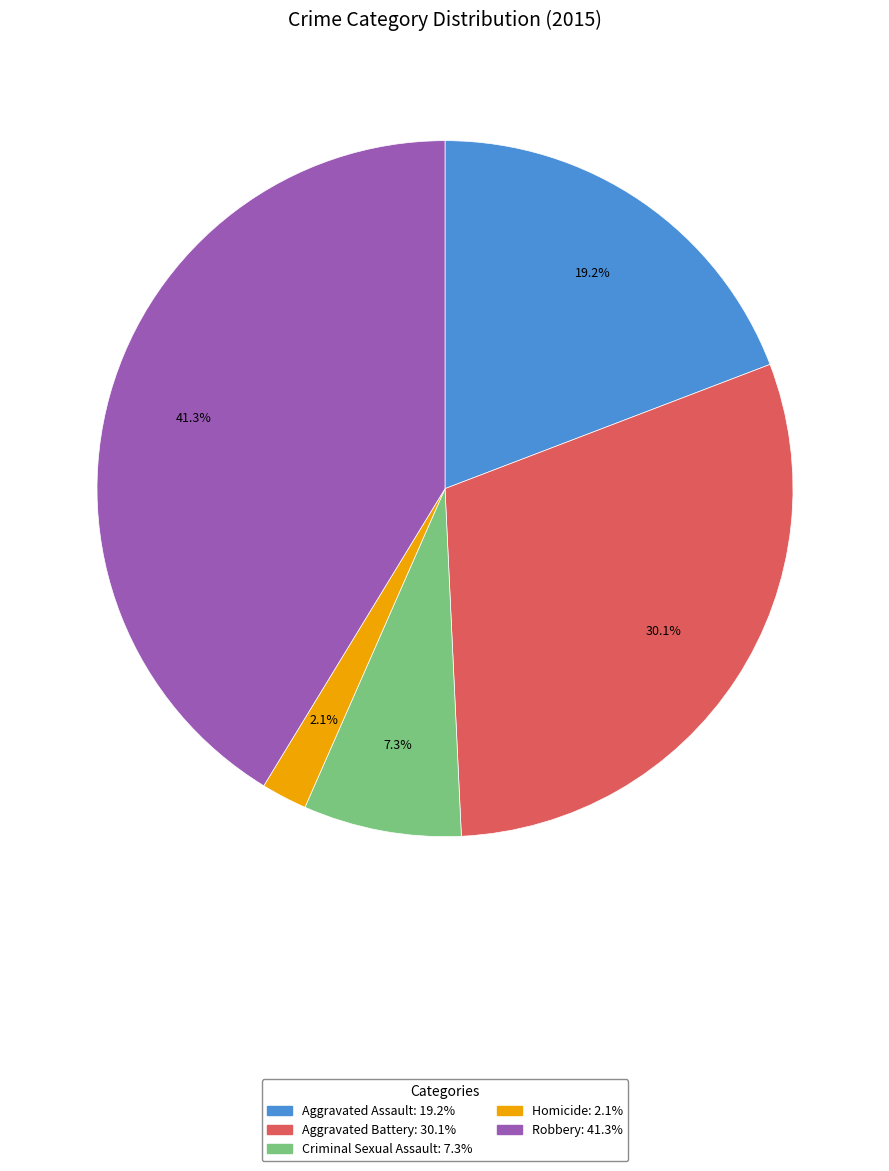

Which slice is the largest?

Robbery